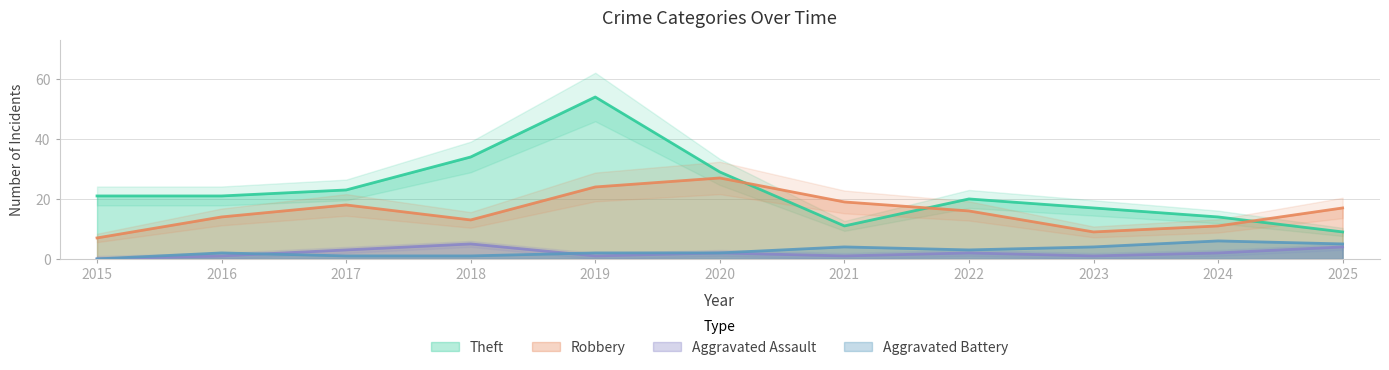

What is the difference between the Robbery values at 2024 and 2021?

8